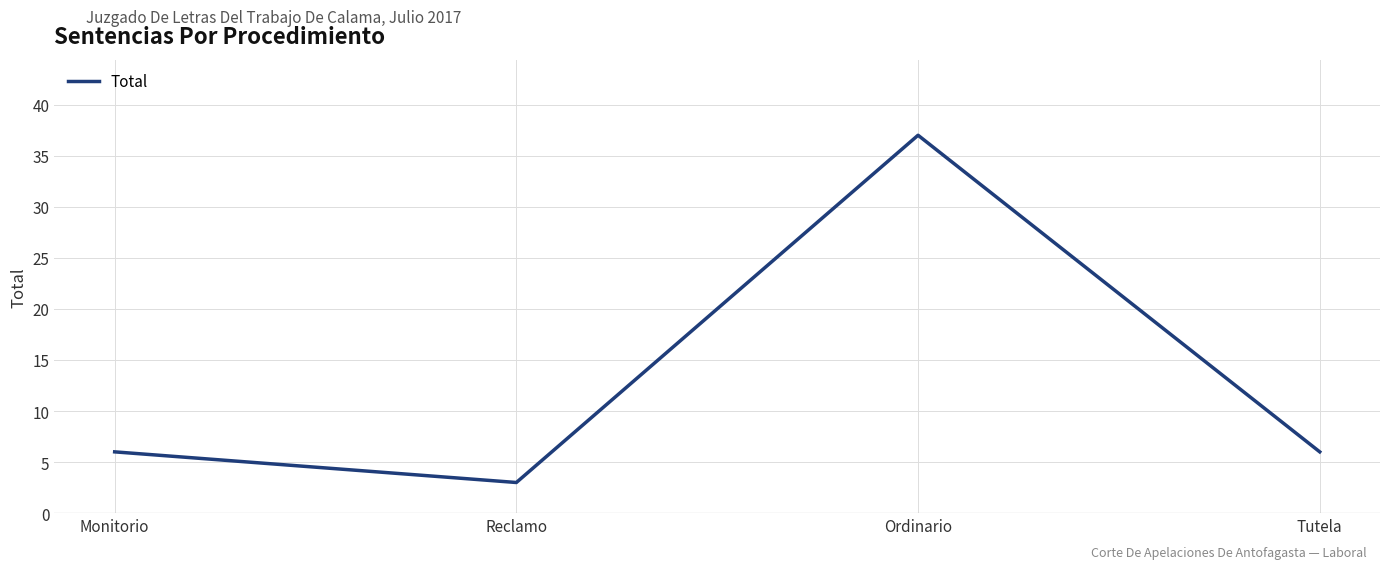

True or false: the data shows 10 at Tutela.

False